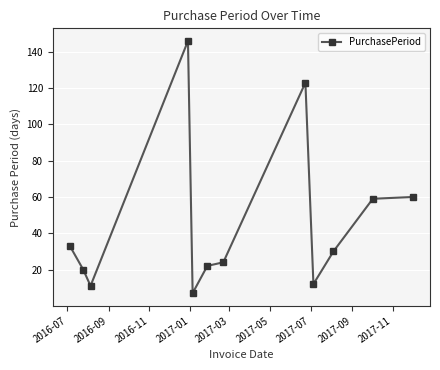

Reading left to right, list all the values displayed in this chart.

33	20	11	146	7	22	24	123	12	30	59	60